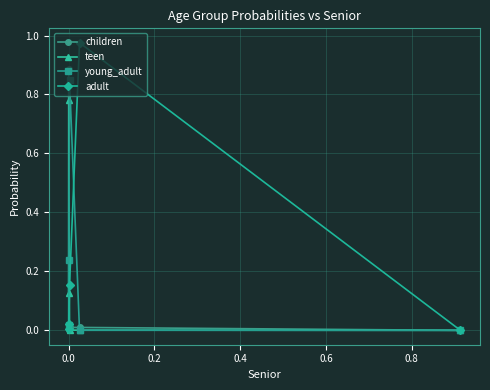

True or false: teen and children cross at least once.

True